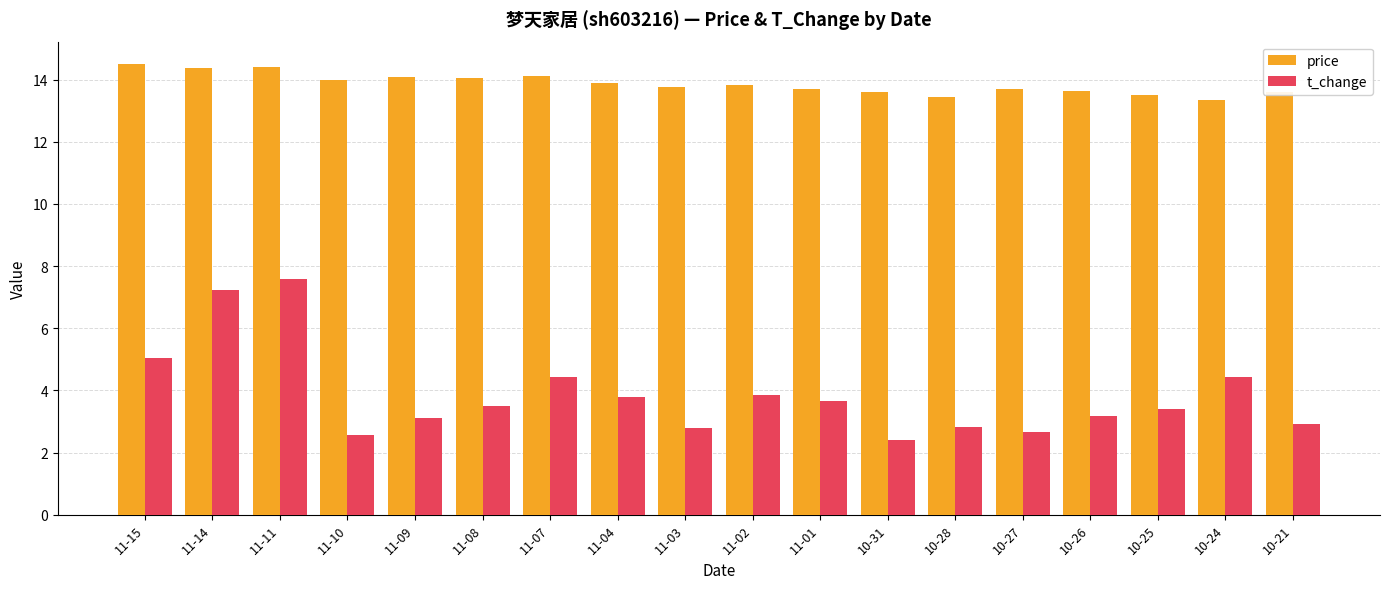

How many data points in t_change are less than 3?

6